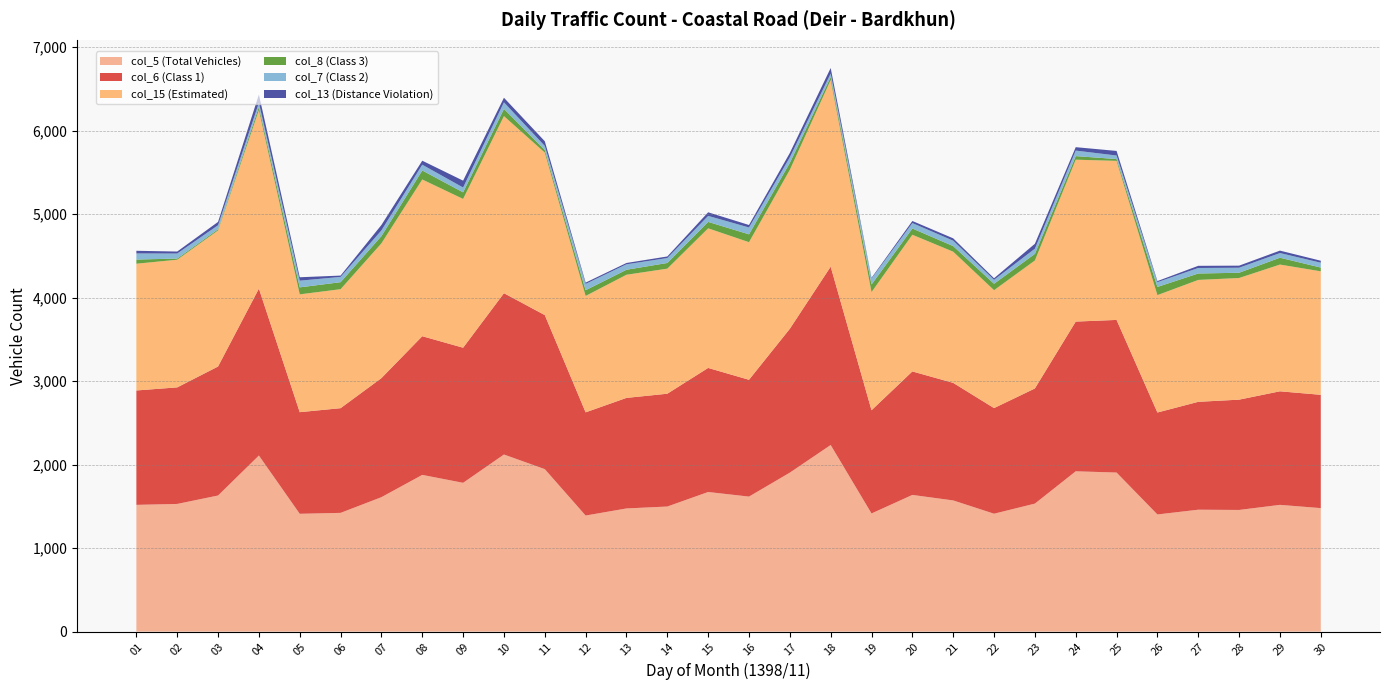

Reading left to right, extract all data points from this chart.

col_5 (Total Vehicles): 01=1518	02=1529	03=1630	04=2109	05=1411	06=1422	07=1610	08=1877	09=1782	10=2121	11=1946	12=1390	13=1475	14=1498	15=1672	16=1617	17=1904	18=2235	19=1415	20=1637	21=1571	22=1412	23=1533	24=1920	25=1905	26=1403	27=1460	28=1457	29=1518	30=1479
col_6 (Class 1): 01=1370	02=1396	03=1545	04=1999	05=1217	06=1254	07=1426	08=1661	09=1618	10=1932	11=1845	12=1236	13=1324	14=1351	15=1486	16=1399	17=1723	18=2136	19=1236	20=1479	21=1408	22=1265	23=1379	24=1793	25=1828	26=1221	27=1292	28=1321	29=1360	30=1357
col_15 (Estimated): 01=1518	02=1529	03=1630	04=2138	05=1411	06=1425	07=1614	08=1877	09=1782	10=2121	11=1946	12=1394	13=1475	14=1498	15=1672	16=1648	17=1904	18=2235	19=1415	20=1637	21=1571	22=1412	23=1533	24=1939	25=1905	26=1406	27=1460	28=1457	29=1518	30=1479
col_8 (Class 3): 01=50	02=14	03=14	04=39	05=84	06=84	07=87	08=108	09=79	10=86	11=31	12=69	13=60	14=68	15=77	16=94	17=83	18=36	19=91	20=75	21=67	22=77	23=79	24=43	25=22	26=98	27=77	28=63	29=82	30=45
col_7 (Class 2): 01=73	02=60	03=48	04=48	05=80	06=63	07=68	08=69	09=58	10=79	11=49	12=75	13=65	14=59	15=72	16=82	17=67	18=42	19=71	20=65	21=65	22=47	23=62	24=66	25=42	26=57	27=66	28=60	29=56	30=58
col_13 (Distance Violation): 01=32	02=24	03=40	04=100	05=41	06=16	07=65	08=48	09=82	10=55	11=56	12=16	13=16	14=19	15=43	16=30	17=52	18=66	19=9	20=25	21=28	22=19	23=59	24=41	25=55	26=13	27=26	28=25	29=29	30=24